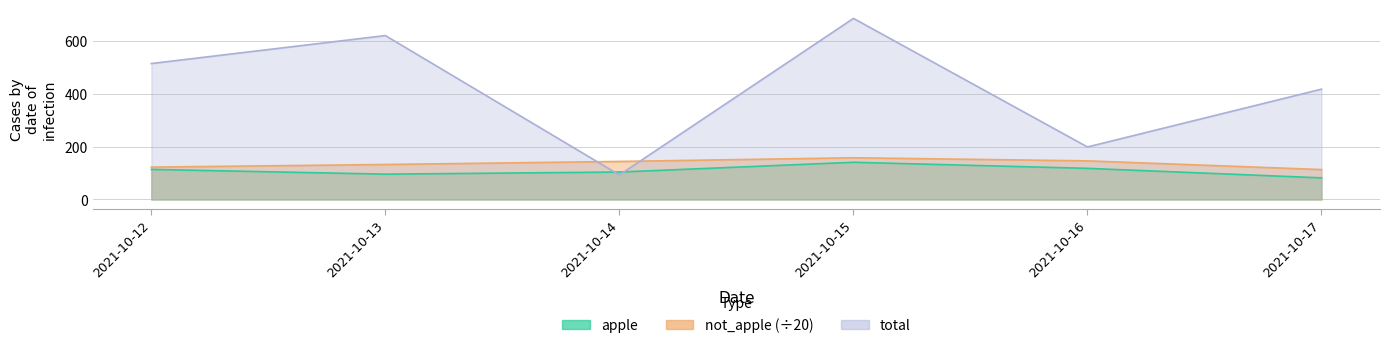

How many lines are shown in the chart?

3